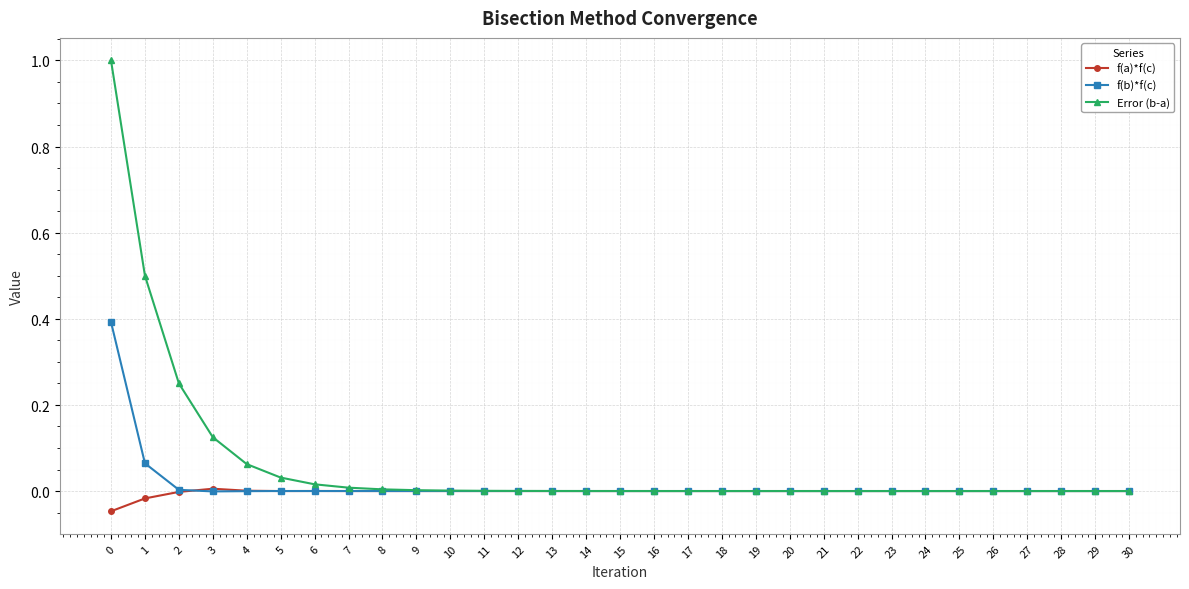

True or false: f(a)*f(c) and Error (b-a) intersect in this chart.

False